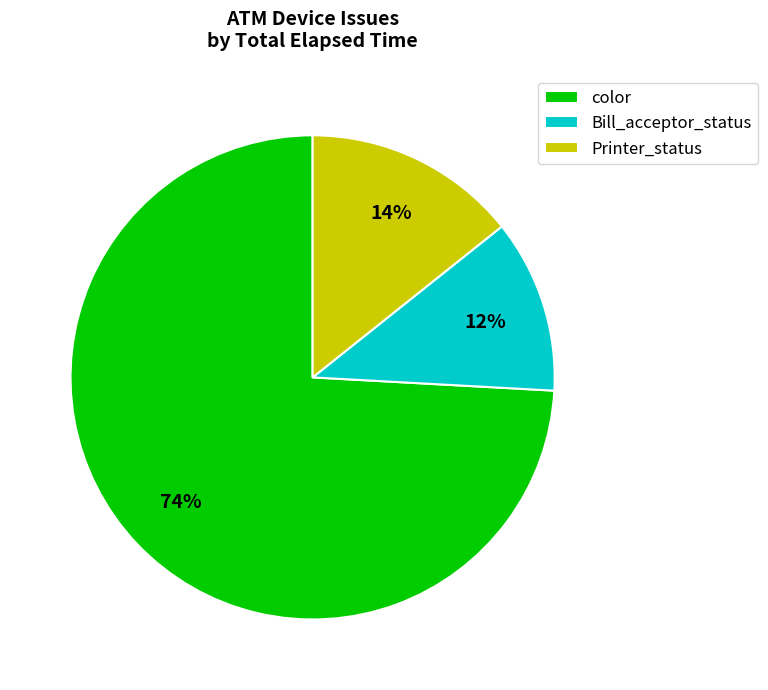

What percentage is the color slice, to the nearest percent?

74%